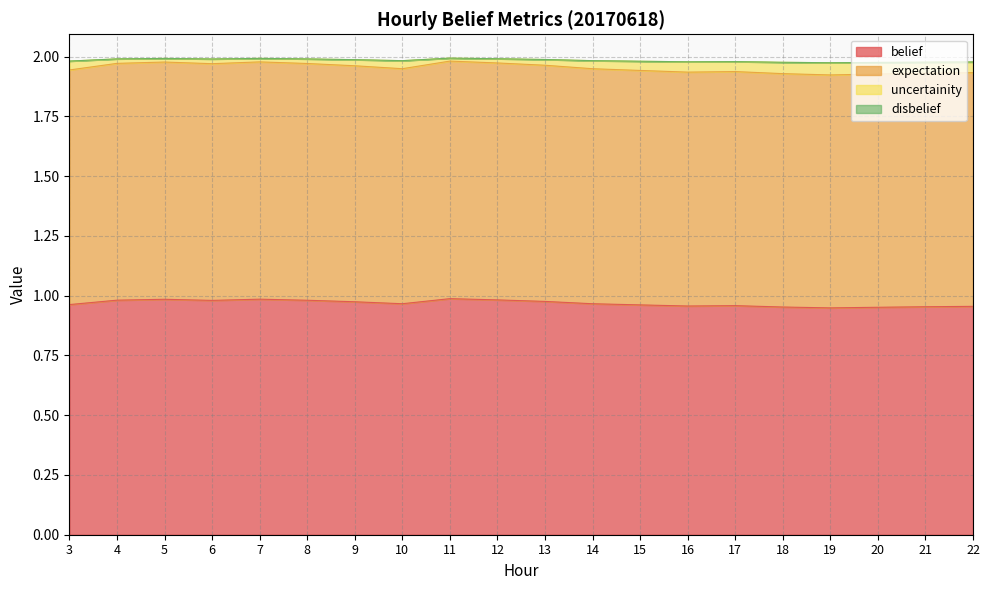

Does the chart display data point markers on the line(s)?

No